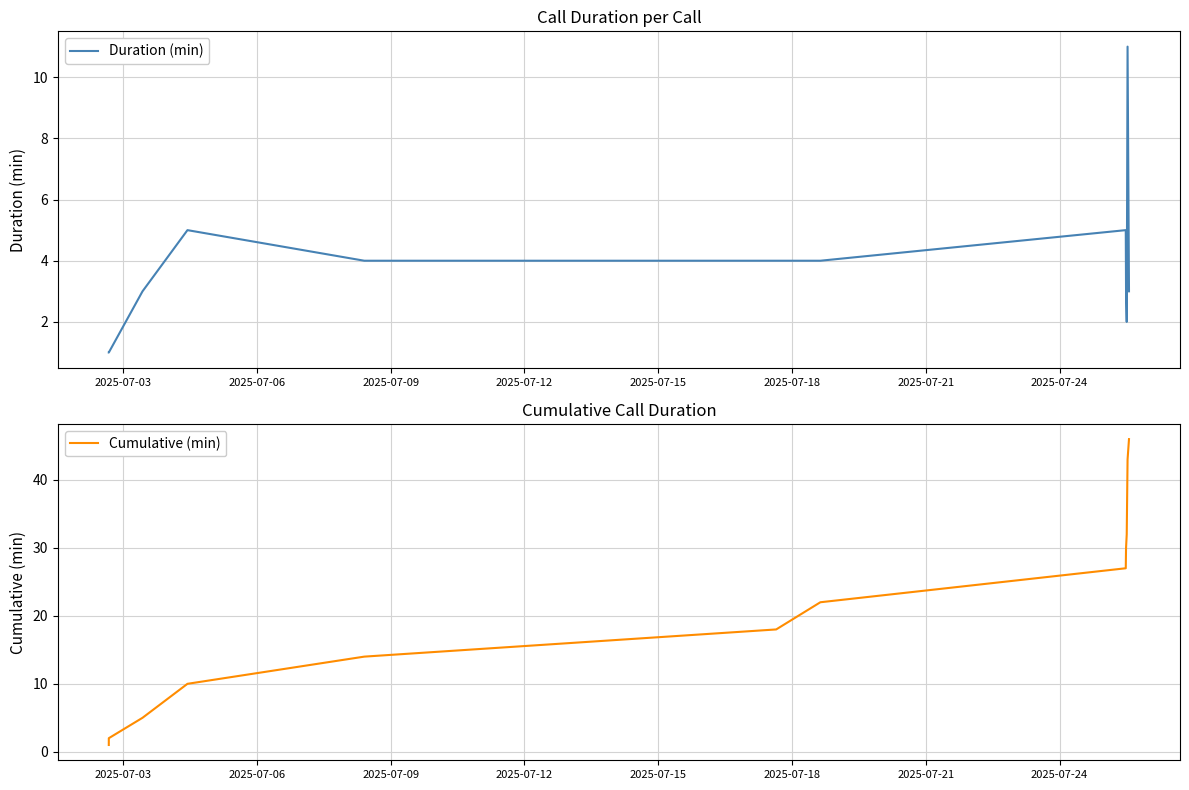

True or false: Duration (min) has more than 0 points higher than both neighbors.

True